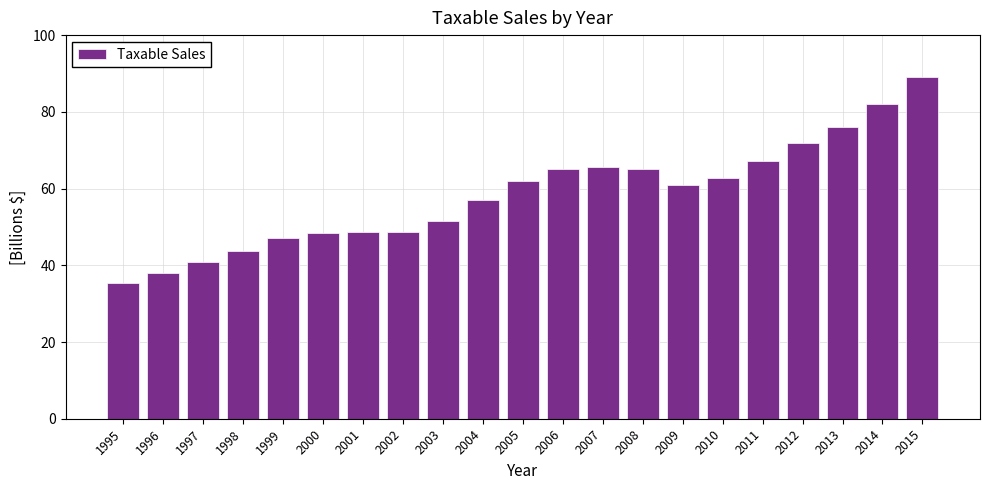

What is the sum of all values?

1227.0